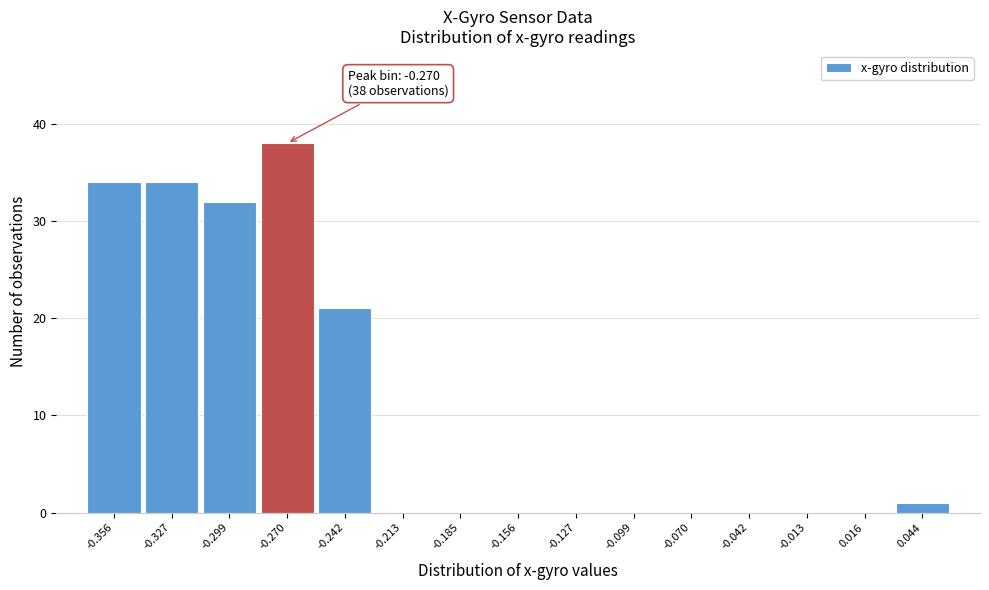

Over which range of the x-axis is the bar tallest?

-0.285 to -0.255